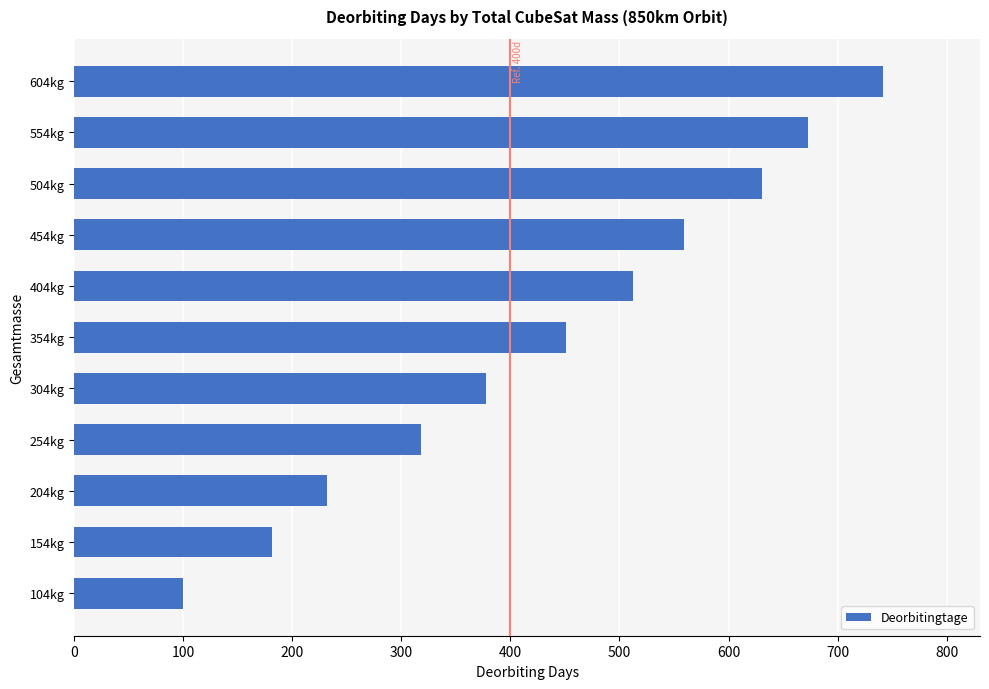

Which category has the highest value across all series?

604kg